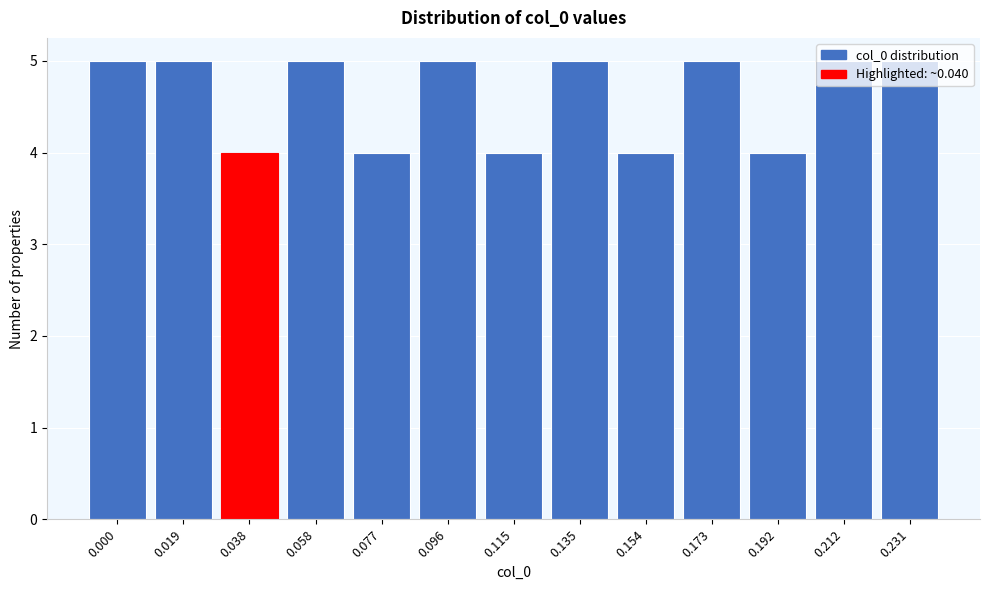

Between 0.096 and 0.192, which is larger?

0.096